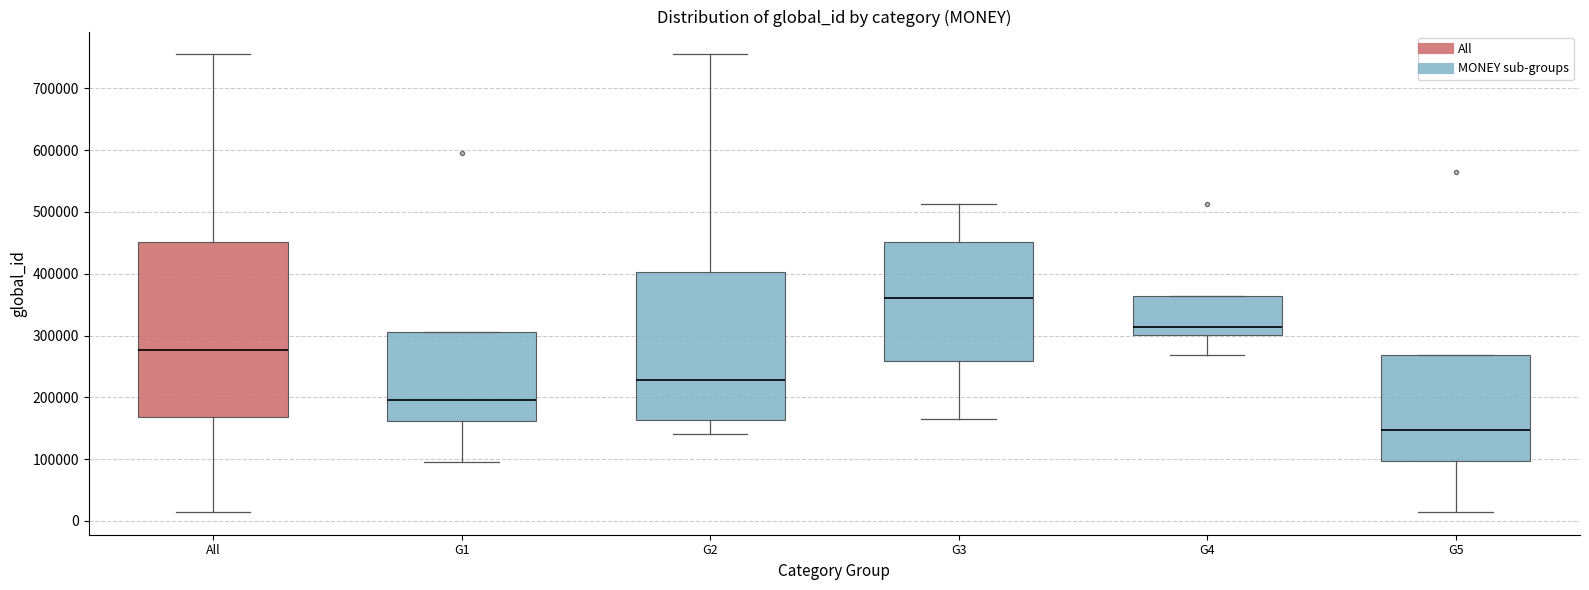

Where does the lower whisker of the box for G5 end on the y-axis? The values are not printed on the chart, so give them approximately, as read against the axis.

10000